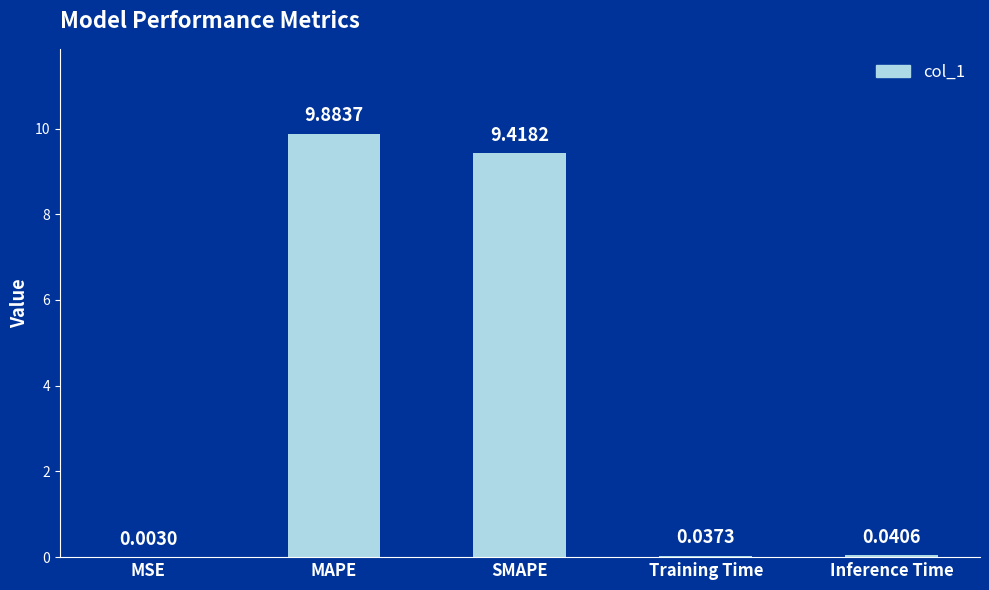

Is it true that the value at MAPE is 9.9?

True